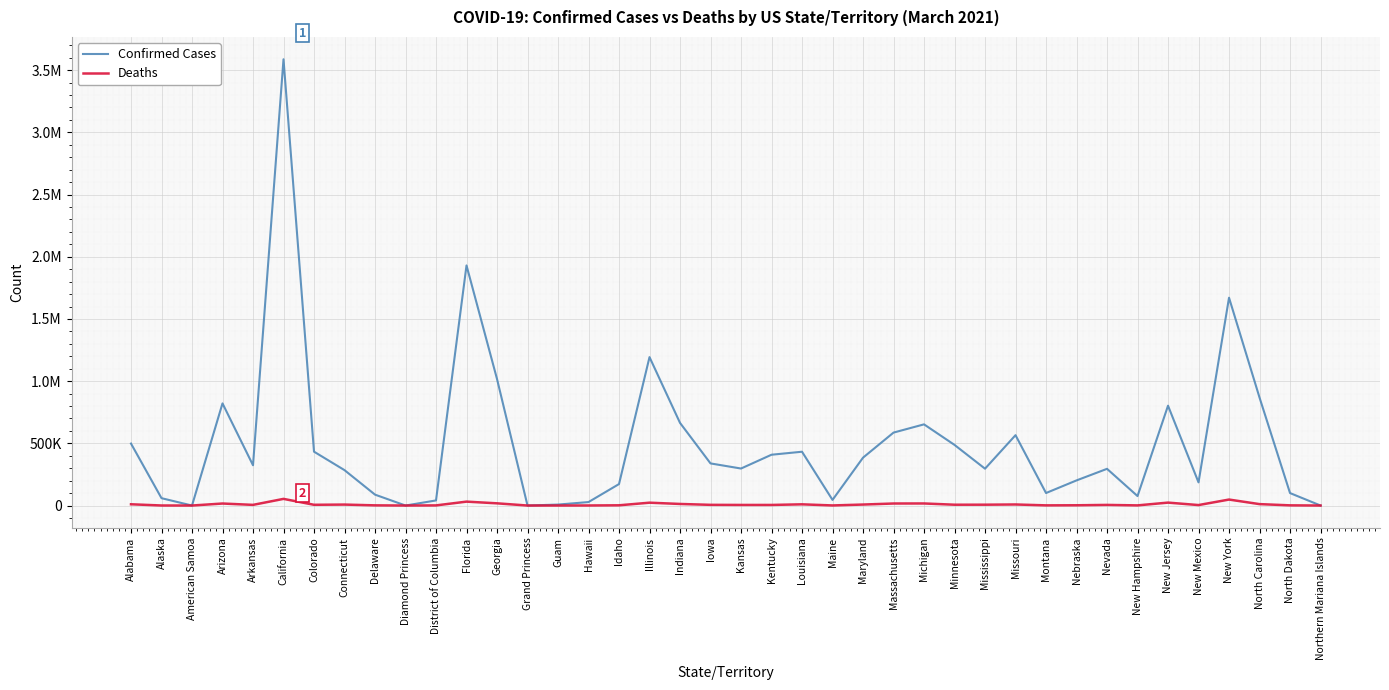

What are all the series names shown in the legend?

Confirmed Cases, Deaths